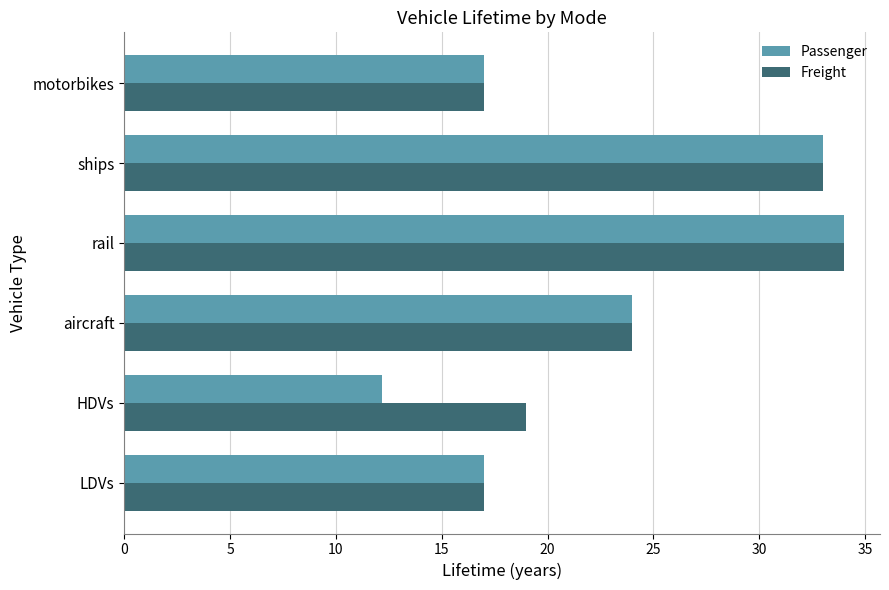

What is the total value across all series at LDVs?

34.0